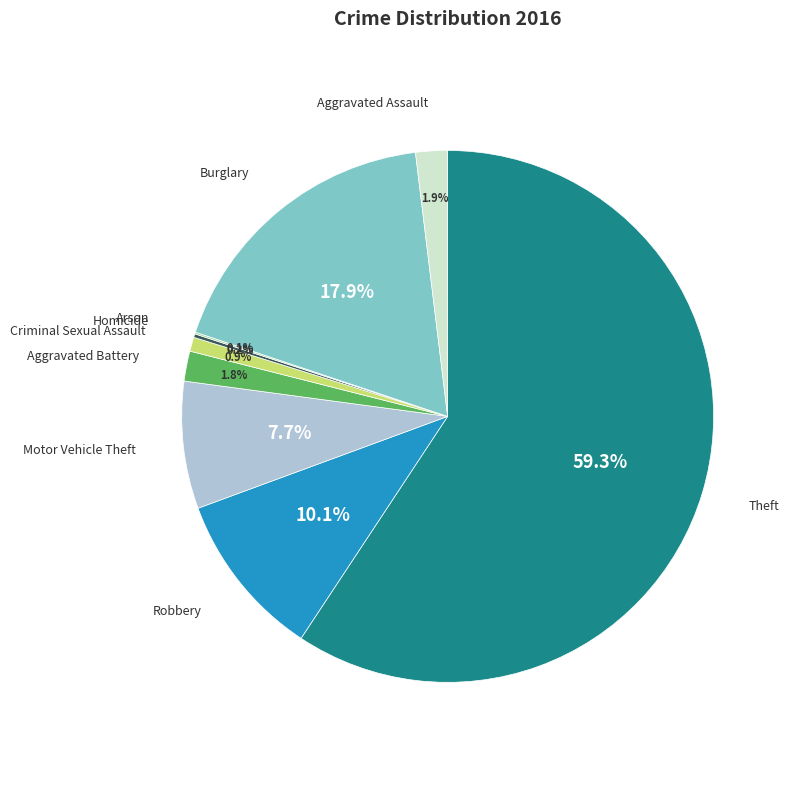

To the nearest percent, what percentage of the pie is Criminal Sexual Assault?

1%